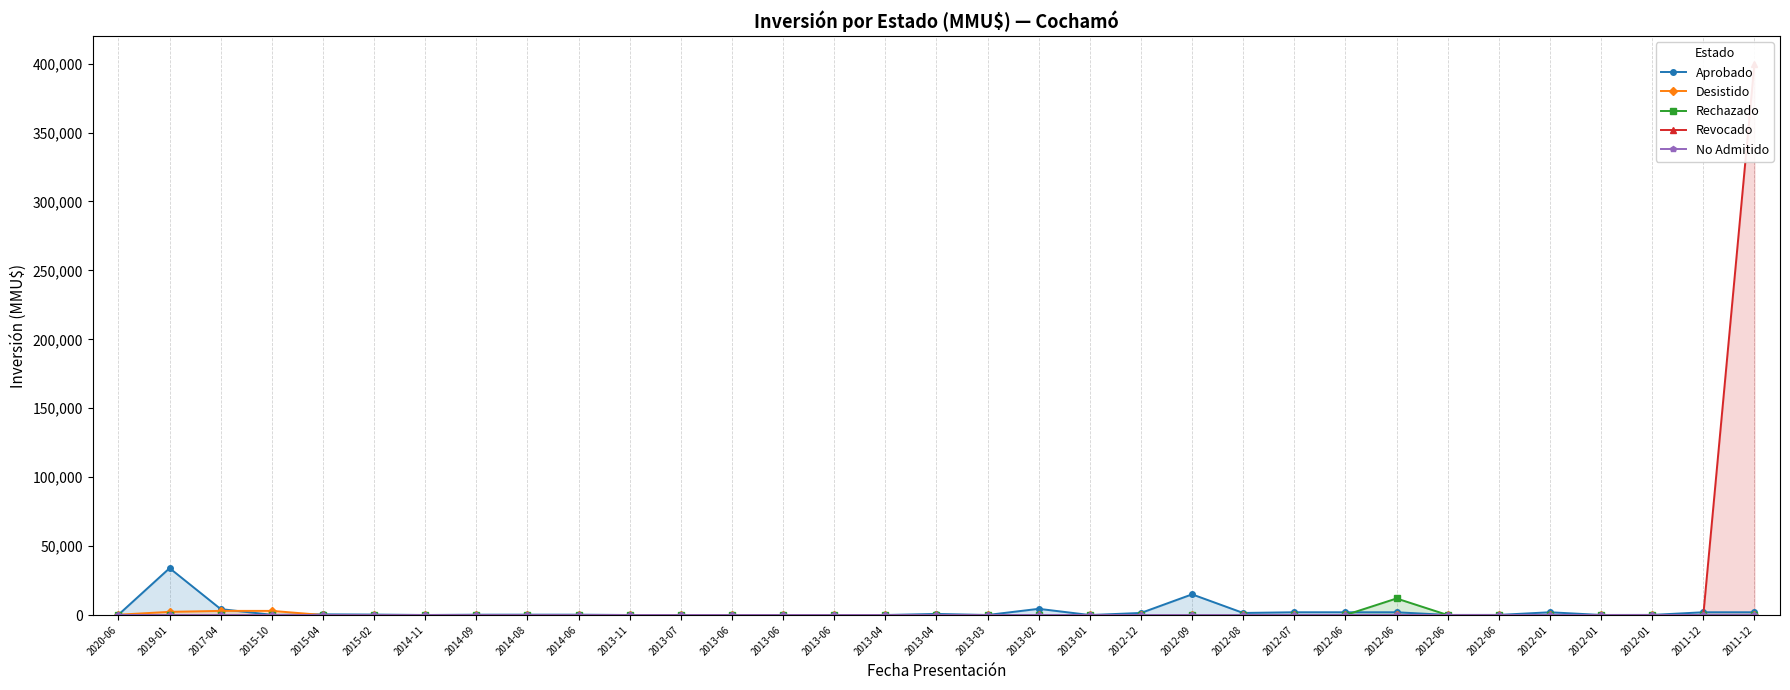

What is the difference between the highest and lowest values at 2015-04?

500